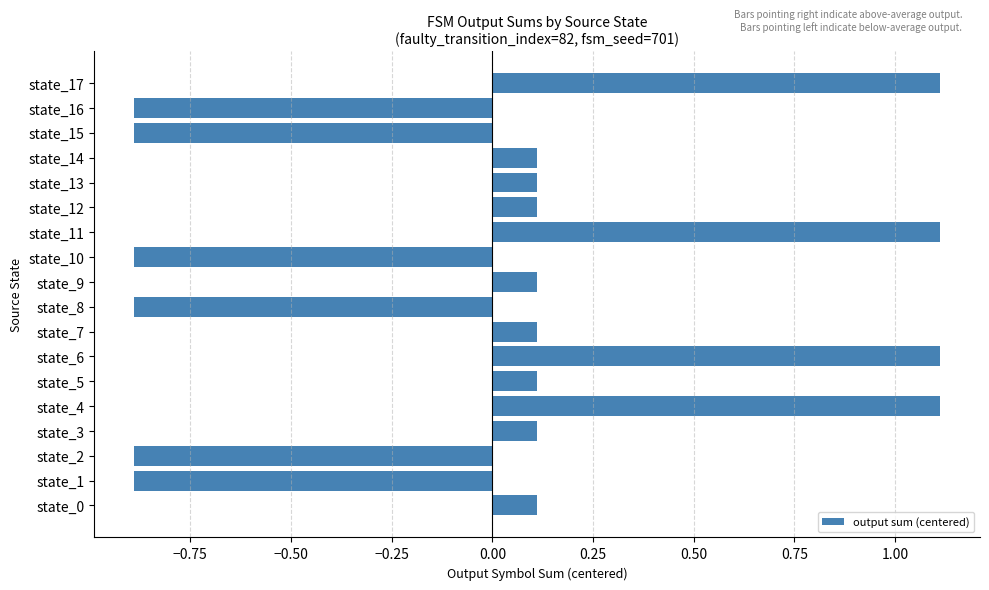

The chart shows a value of 0.1 at state_5. True or false?

True